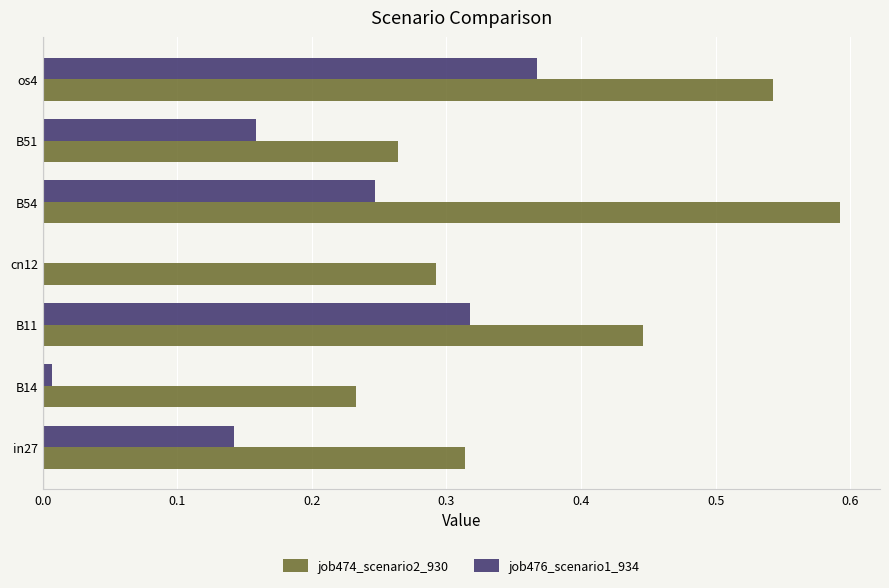

Which series has the widest spread of values?

job476_scenario1_934